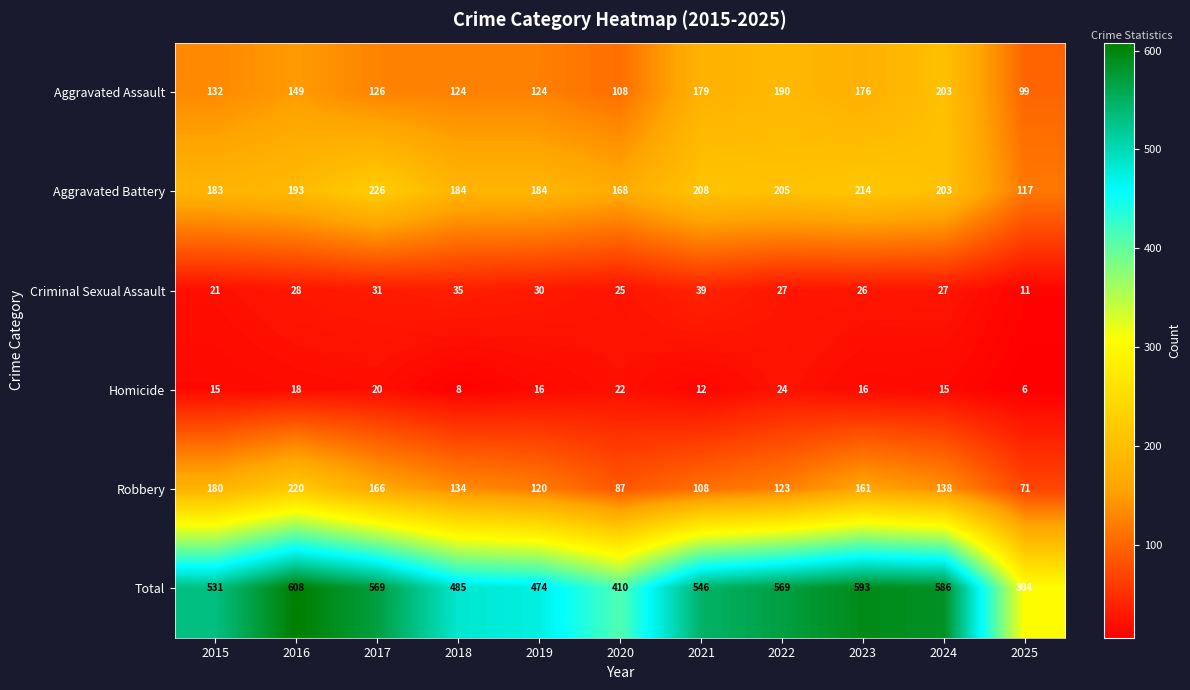

What is the spread (max minus min) of values at 2018?

477